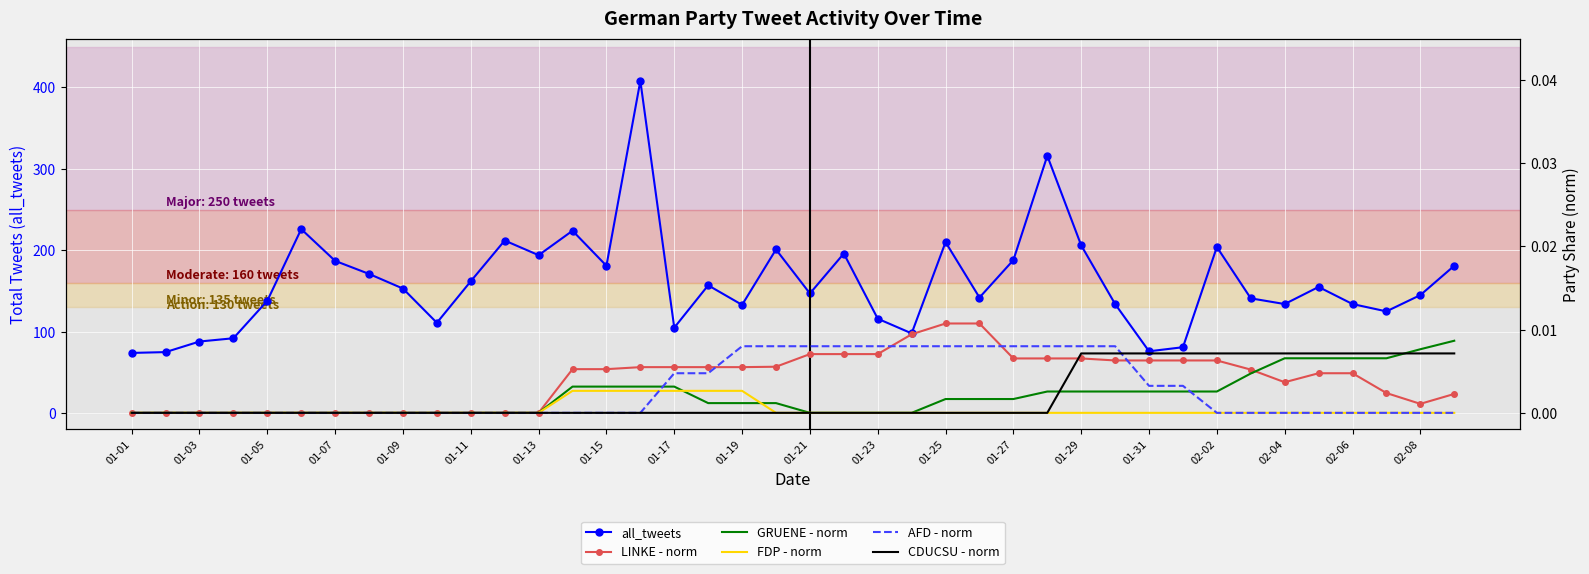

What is the maximum value for all_tweets?

408